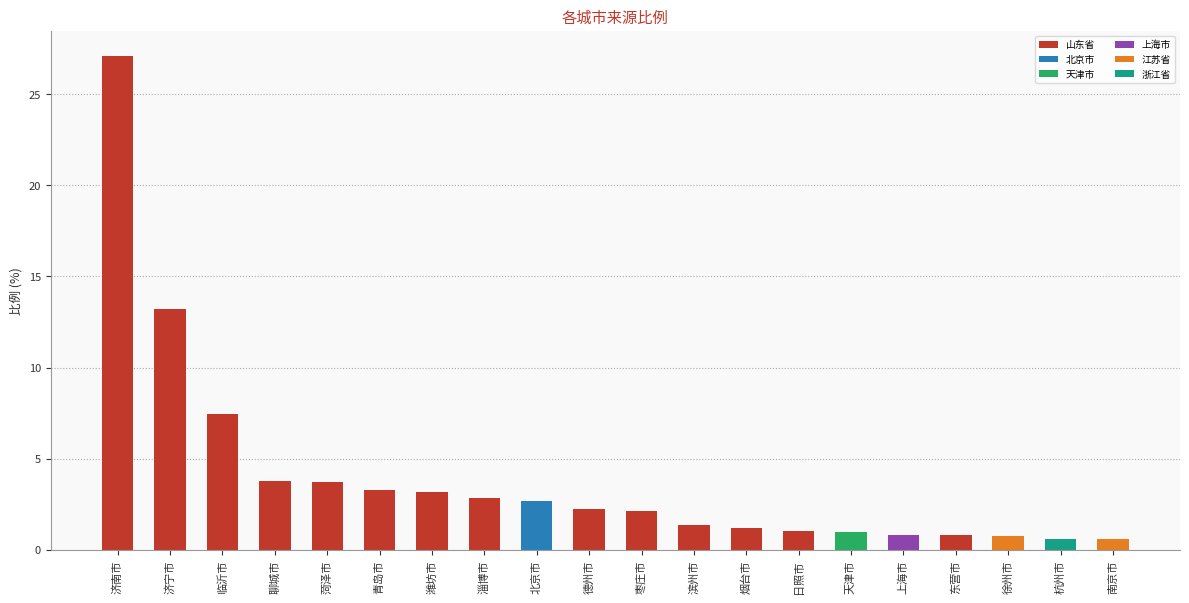

What is the maximum value shown in the chart?

27.1